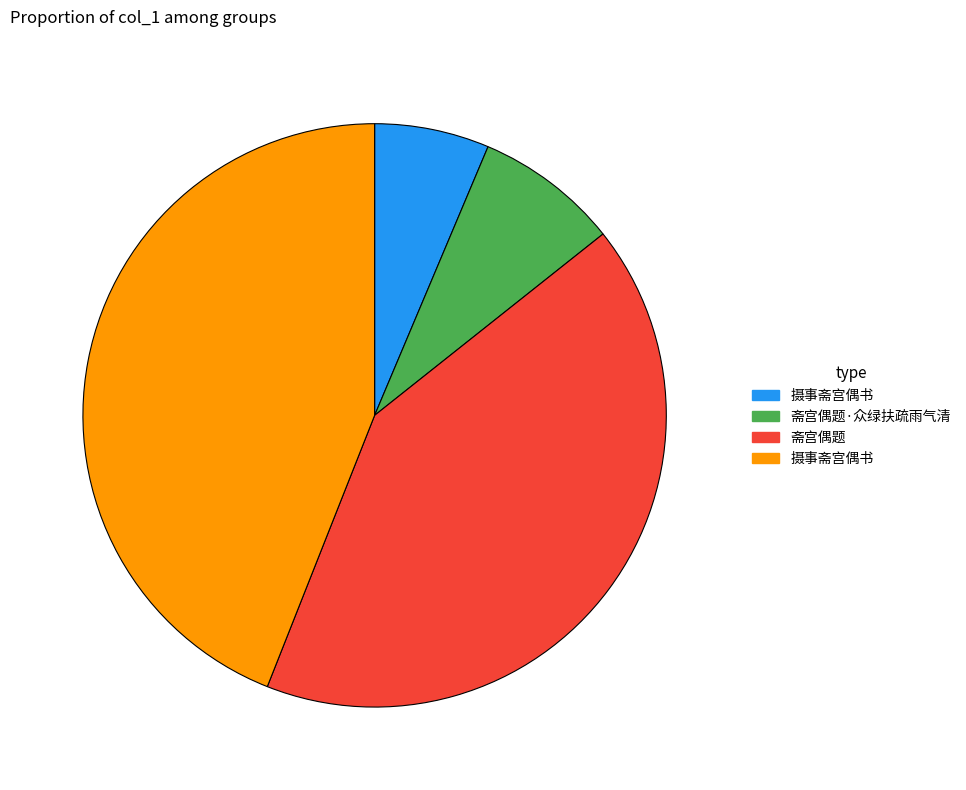

Is there any slice that represents more than half of the pie?

No